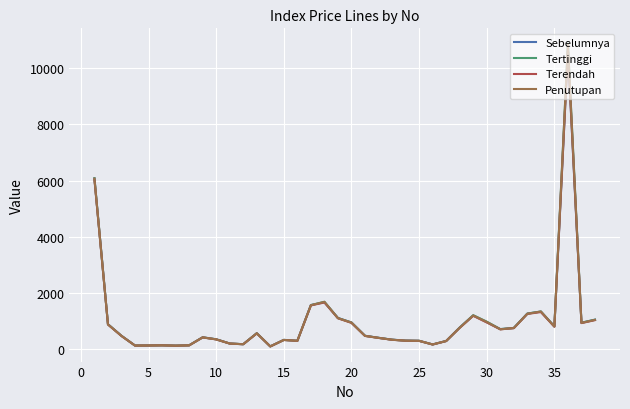

Which series has the widest spread of values?

Tertinggi